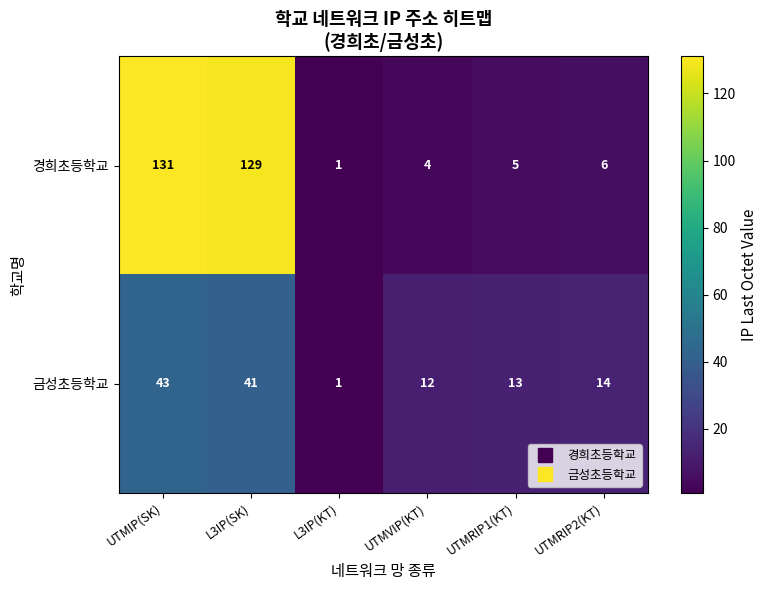

How many data points in 경희초등학교 are less than 6?

3